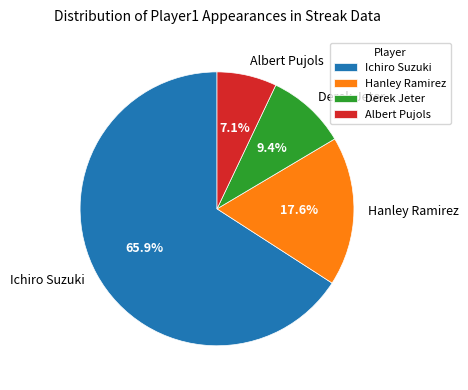

To the nearest percent, what is the difference between the largest and smallest slice percentages?

59%